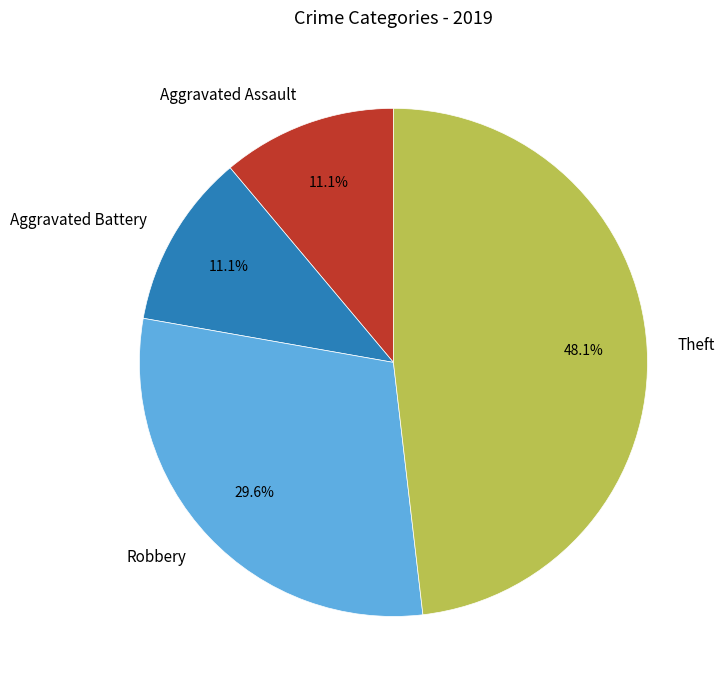

Approximately how many times larger is the value at Robbery compared to Aggravated Assault?

2.7